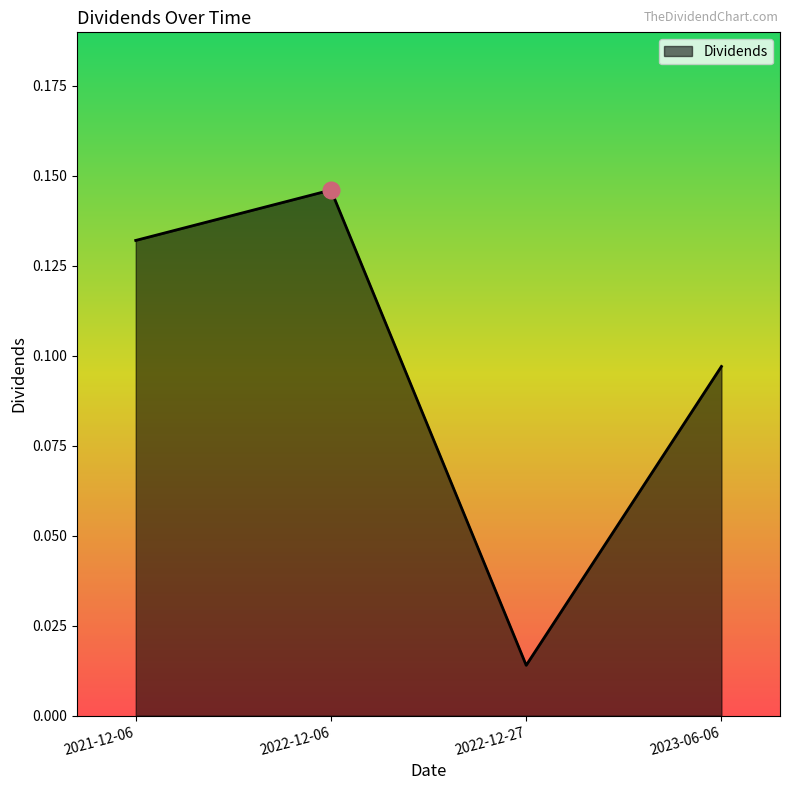

What is the sum of all values?

0.4